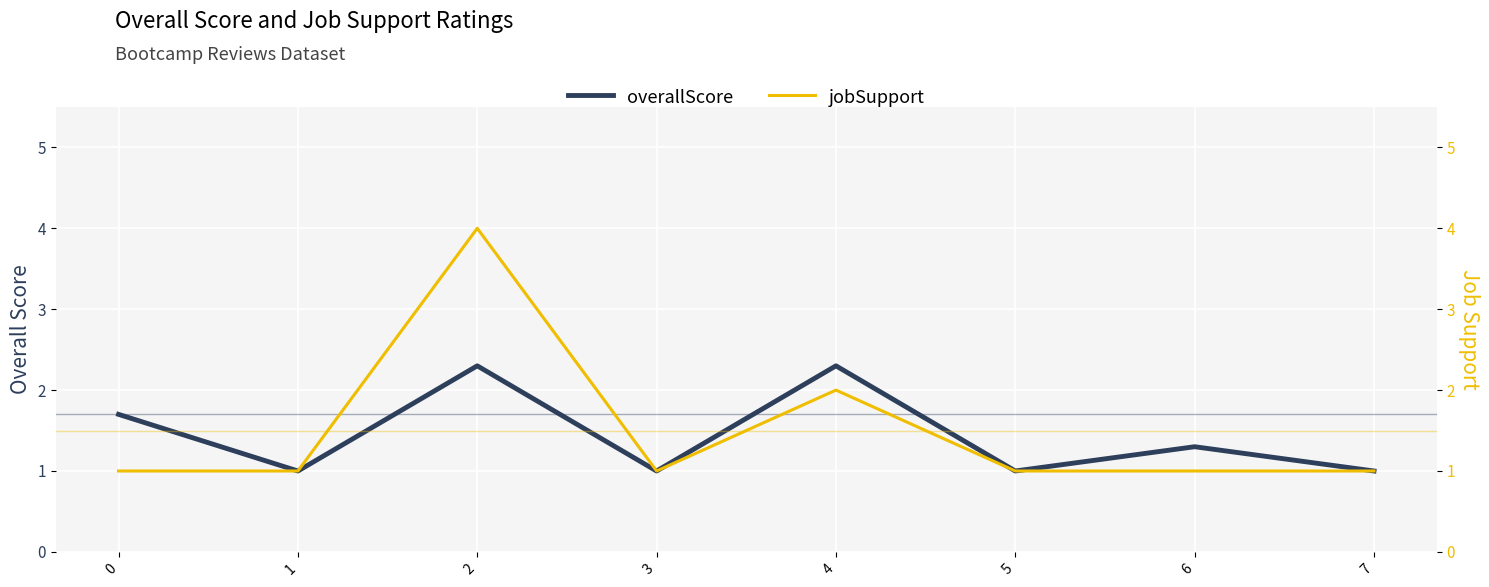

Is it true that overallScore equals 2.3 at 4?

True